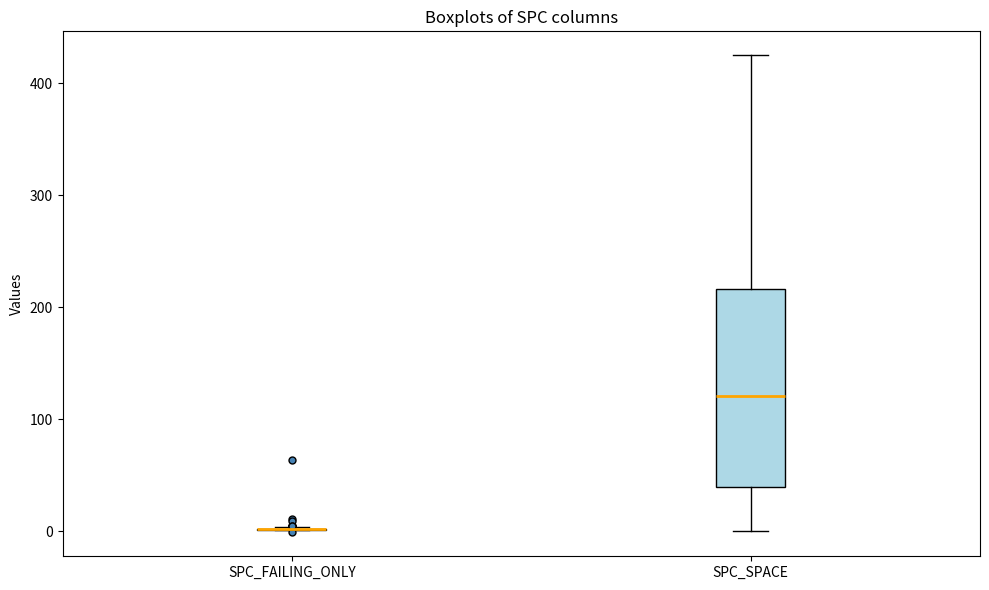

Where is the lower edge of the box for SPC_SPACE on the y-axis? The values are not printed on the chart, so give them approximately, as read against the axis.

40